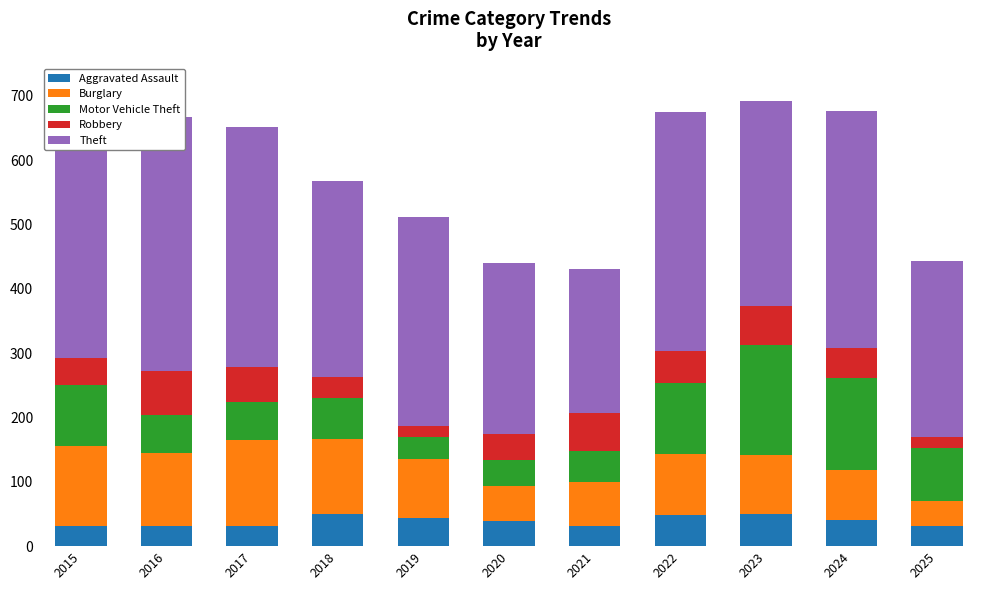

What is the value of the Aggravated Assault bar at the 10th from the left?

41